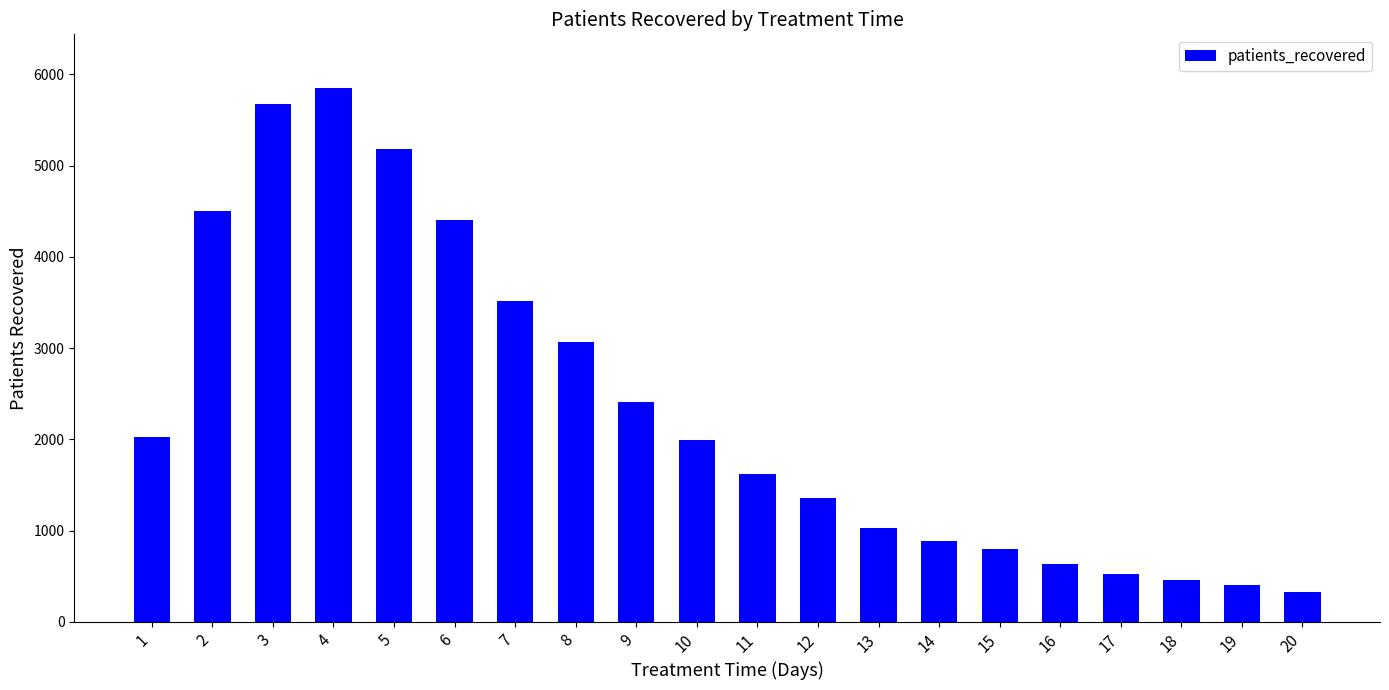

Does the chart contain any negative values?

No